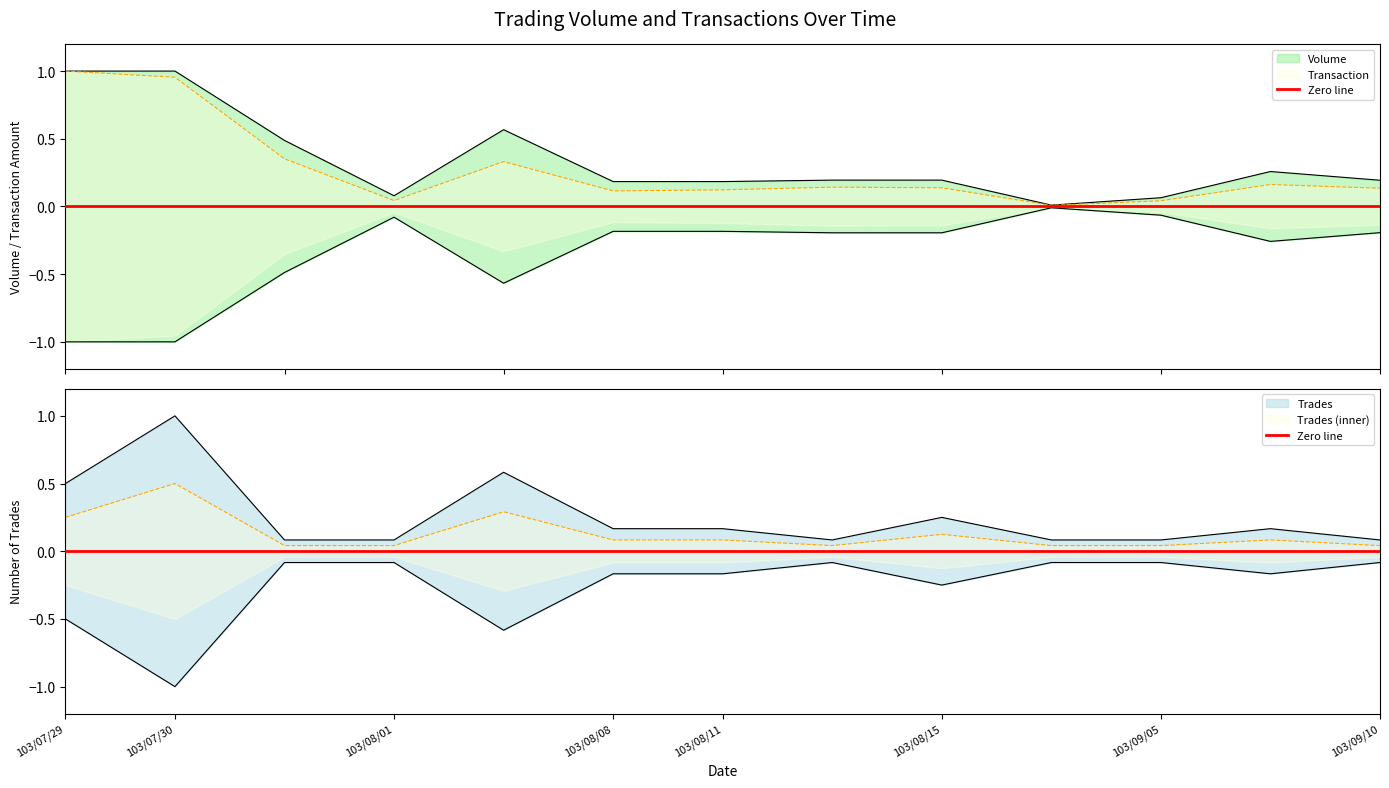

Between 103/08/11 and 103/09/01, which series saw the biggest shift?

Volume